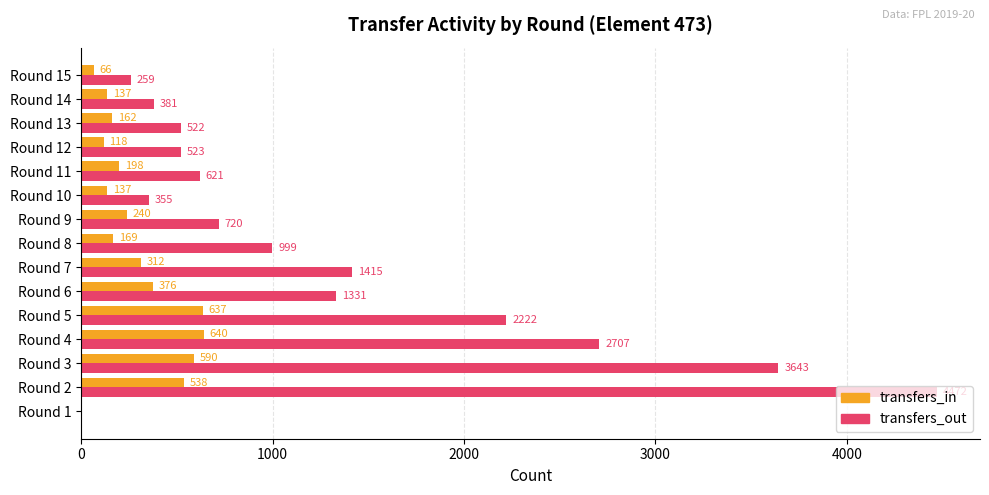

Between Round 14 and Round 15, which series saw the biggest shift?

transfers_out